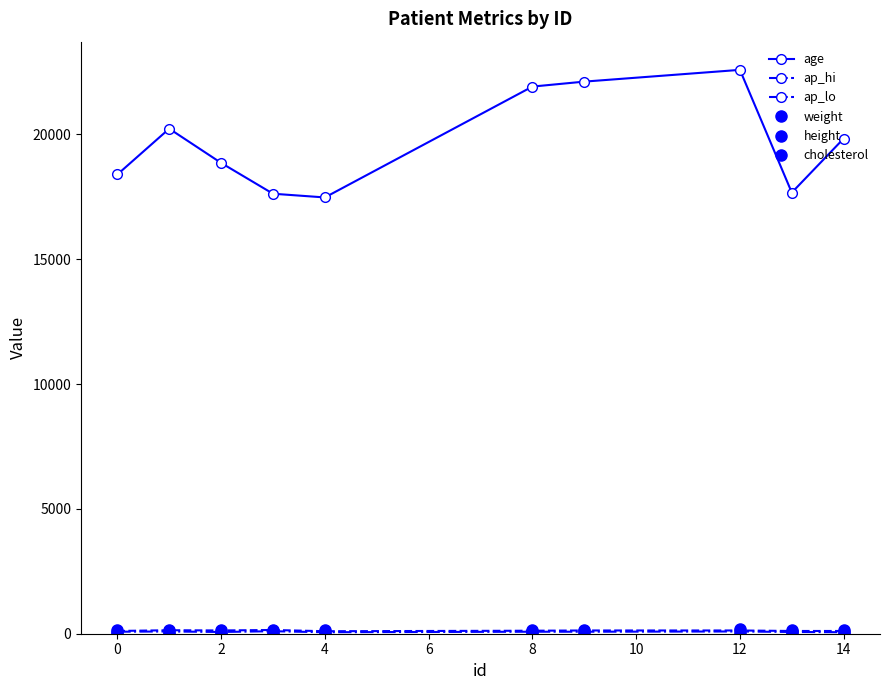

How many categories are shown in the chart?

10